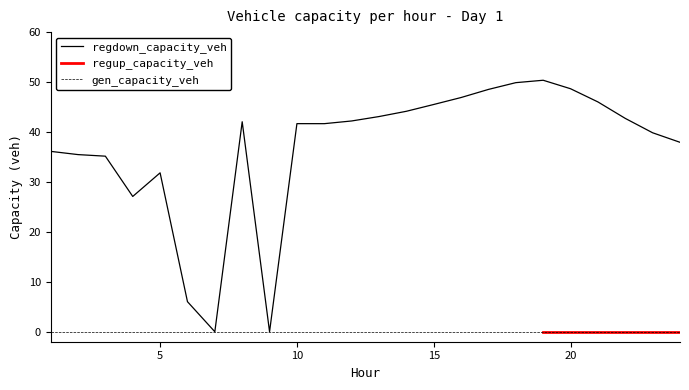

What is the spread (max minus min) of values at 14?

44.1